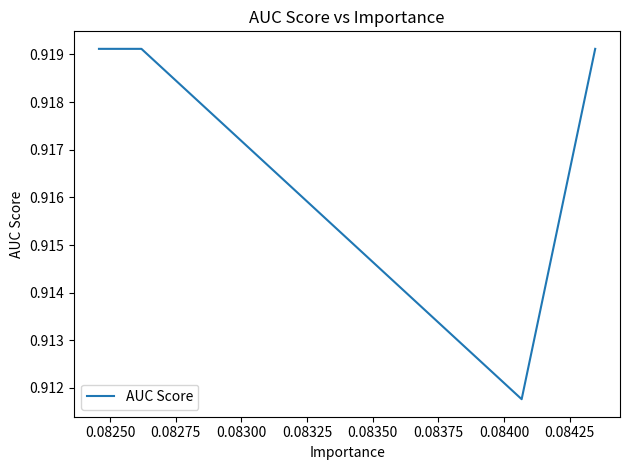

Reading left to right, what are all the values shown in this chart?

0.9	0.9	0.9	0.9	0.9